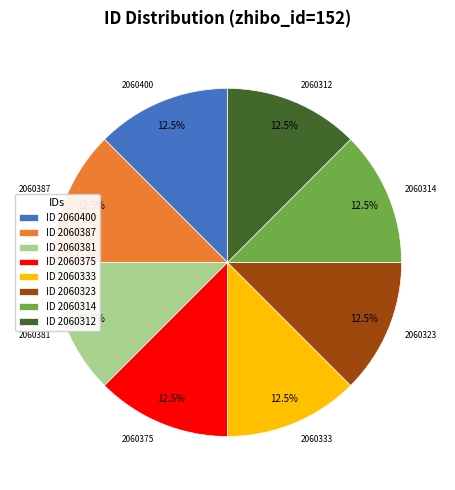

How many segments does this pie chart have?

8